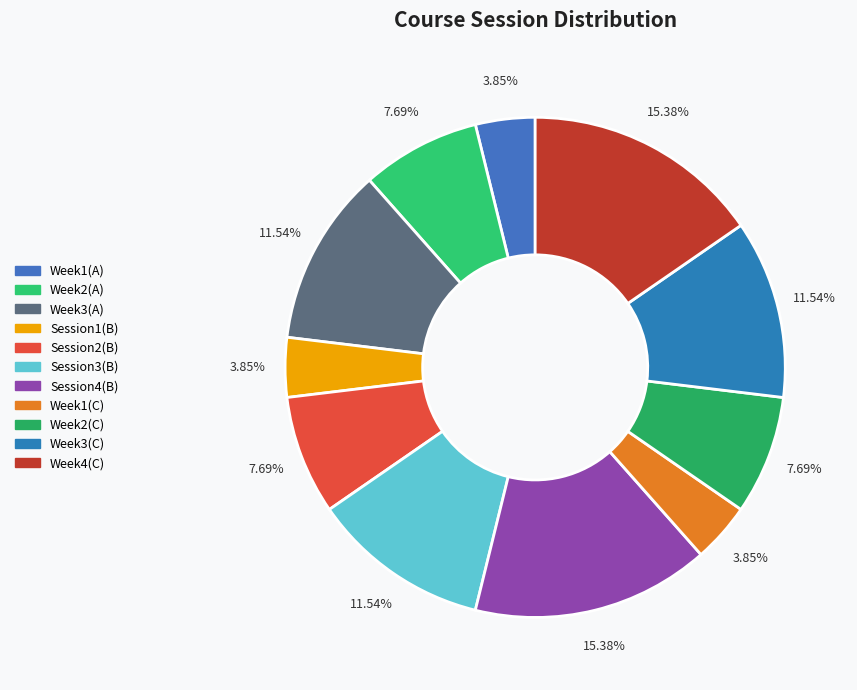

To the nearest percent, what is the difference between the largest and smallest slice percentages?

12%